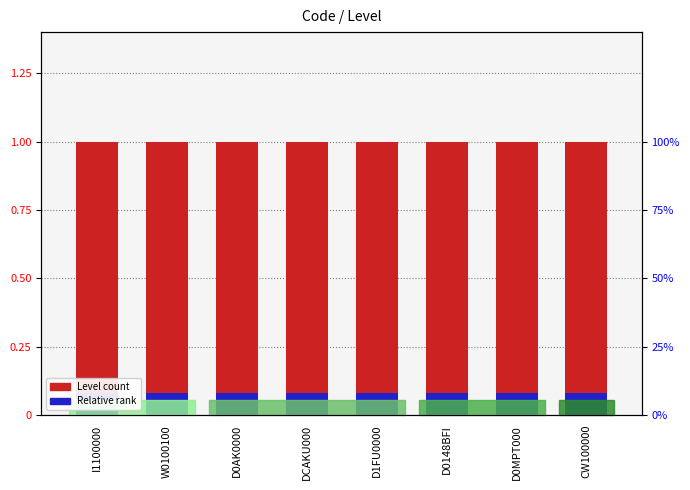

What position from the left is D0MPT000?

7